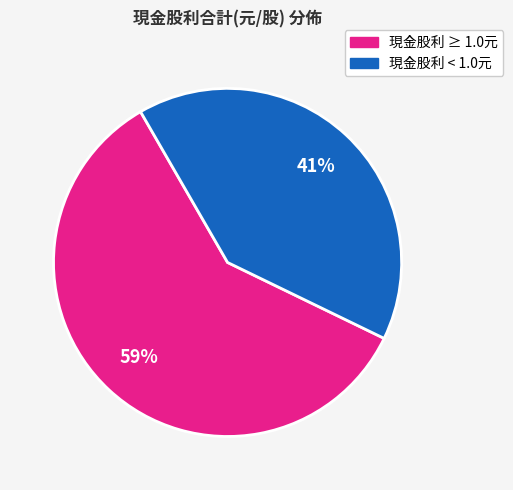

To the nearest percent, what is the average slice percentage?

50%